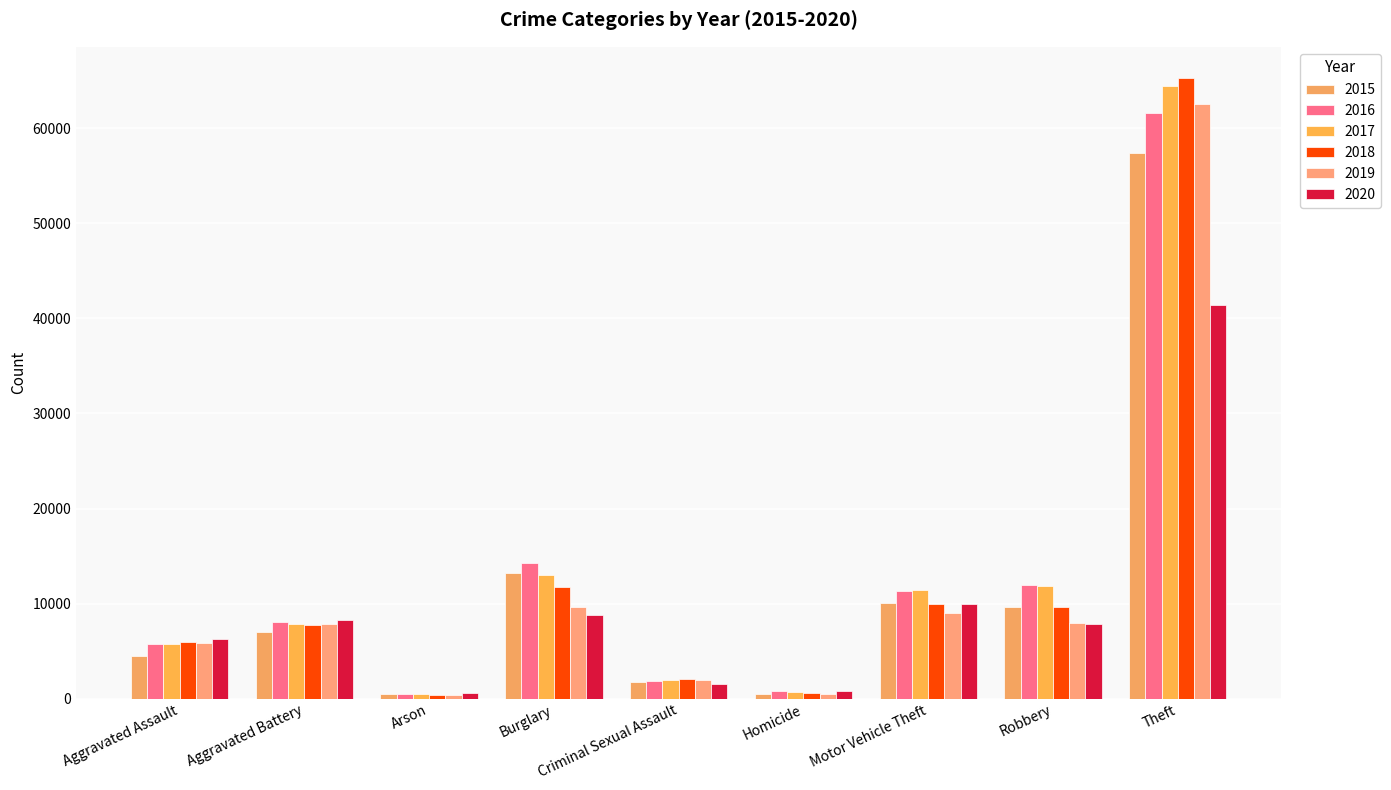

At which category is the sum across all series the highest?

Theft